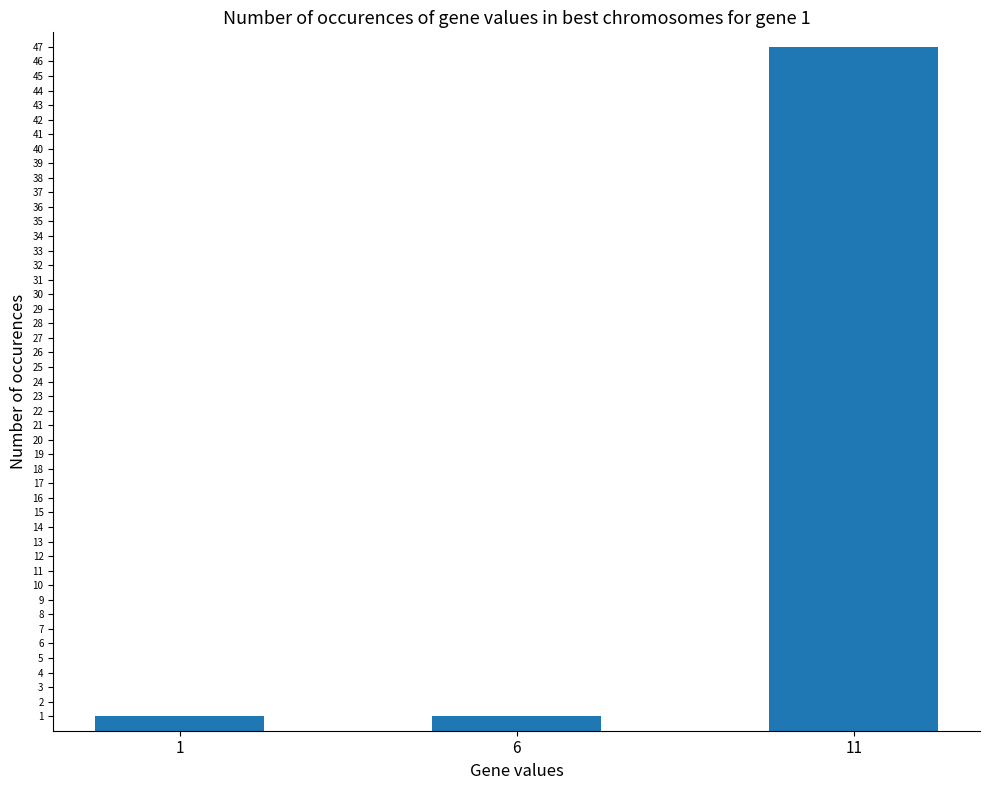

What is the value of the 2nd bar from the left?

1